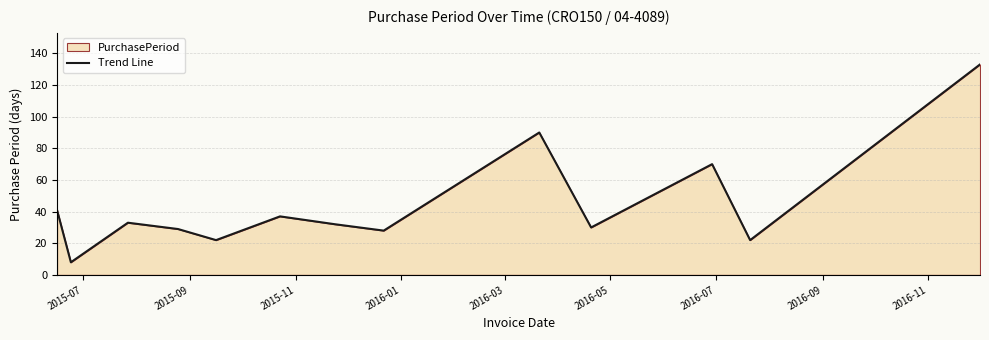

What is the sum of all values?

575